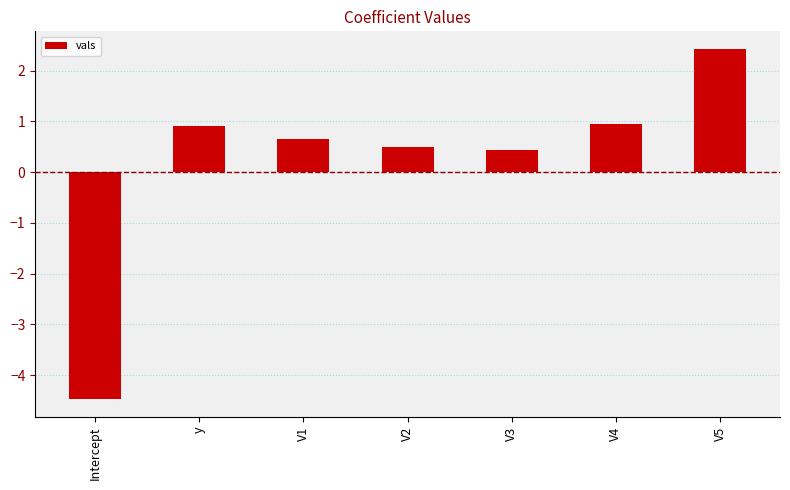

How many data points are above 0?

6